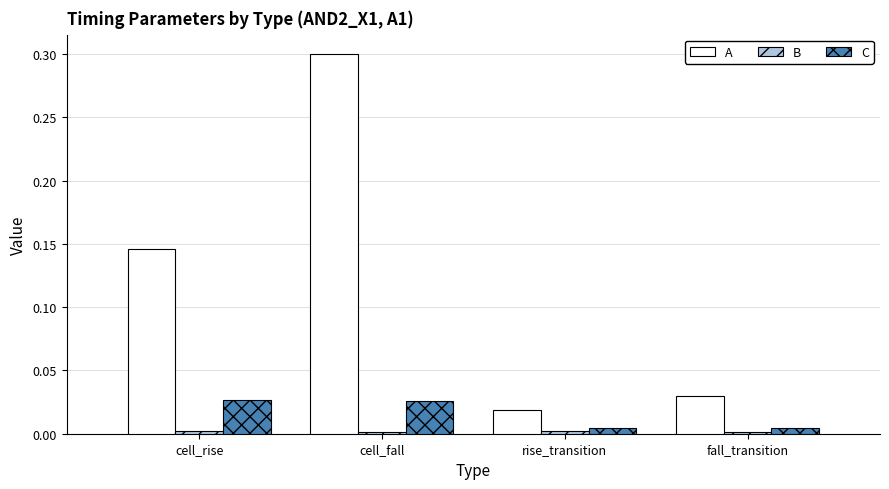

What is the label of the 4th bar from the right?

cell_rise